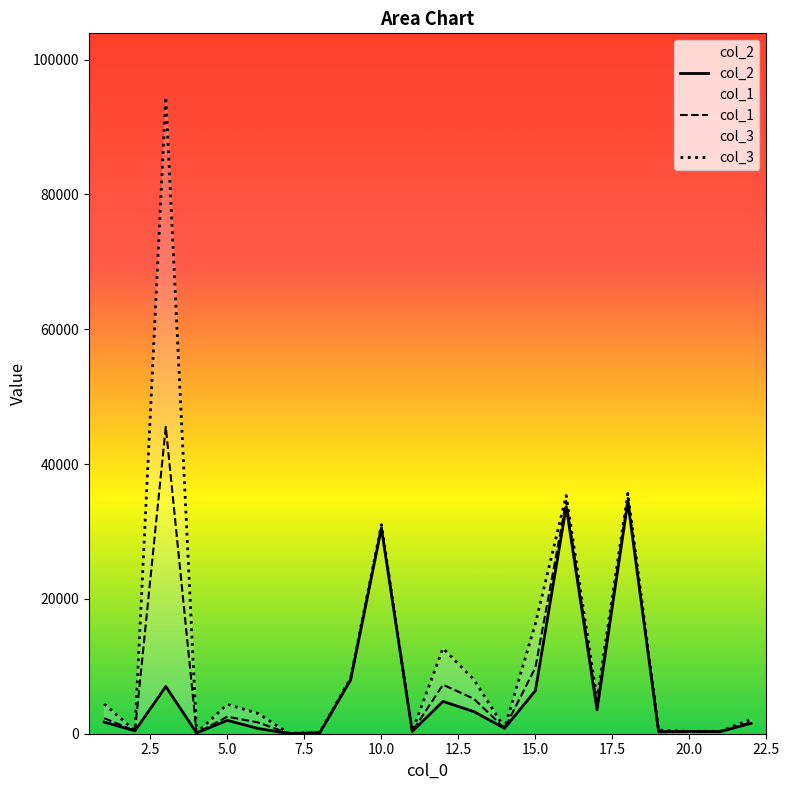

Reading left to right, transcribe all the data shown in this chart.

col_2: 1727.9	417.2	6999.6	118.2	1977.9	771.3	36.8	131.3	7963.2	30493.3	331.9	4791.6	3279.6	794.0	6386.2	33680.7	3525.9	34359.2	288.7	334.7	308.0	1541.2
col_1: 2304.3	425.9	45515.4	121.6	2527.3	1669.5	38.6	152.3	8066.8	30751.5	333.5	7270.5	5181.9	814.6	9809.2	34539.1	4134.8	34954.4	406.1	338.7	352.3	1693.9
col_3: 4421.7	448.9	94440.1	124.1	4366.3	2994.2	41.1	206.6	8270.8	31009.7	334.5	12673.4	8034.9	847.1	16339.9	35321.1	5118.1	35638.9	530.6	342.7	373.7	2113.4